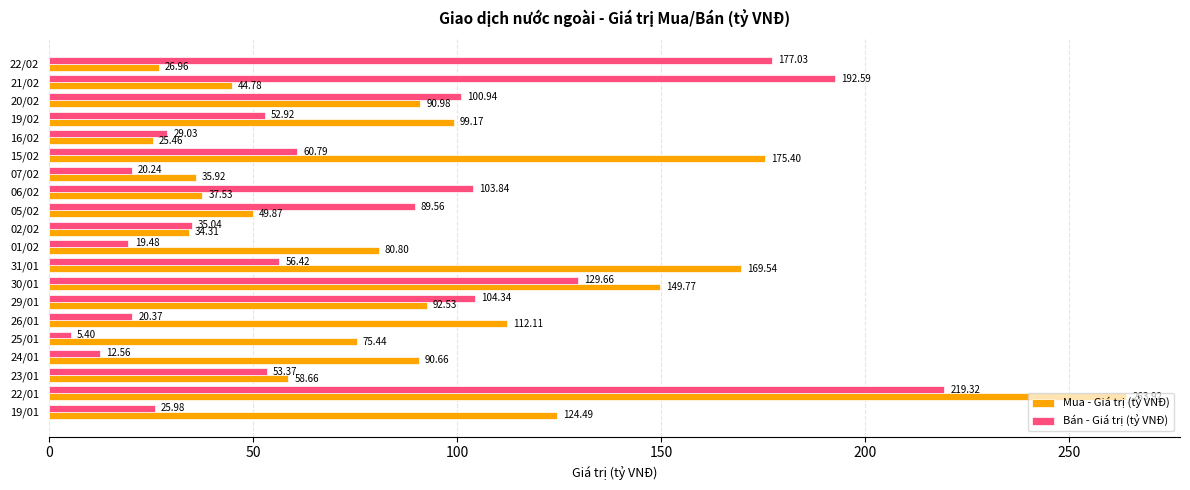

What is the difference between the highest and lowest values at 06/02?

66.3